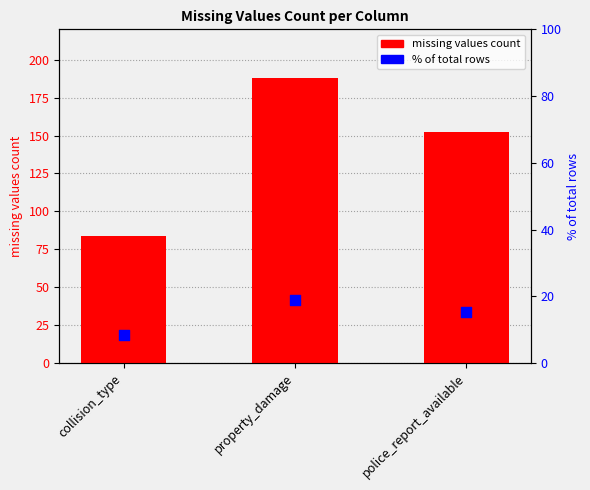

At how many categories does at least one series exceed 33?

3